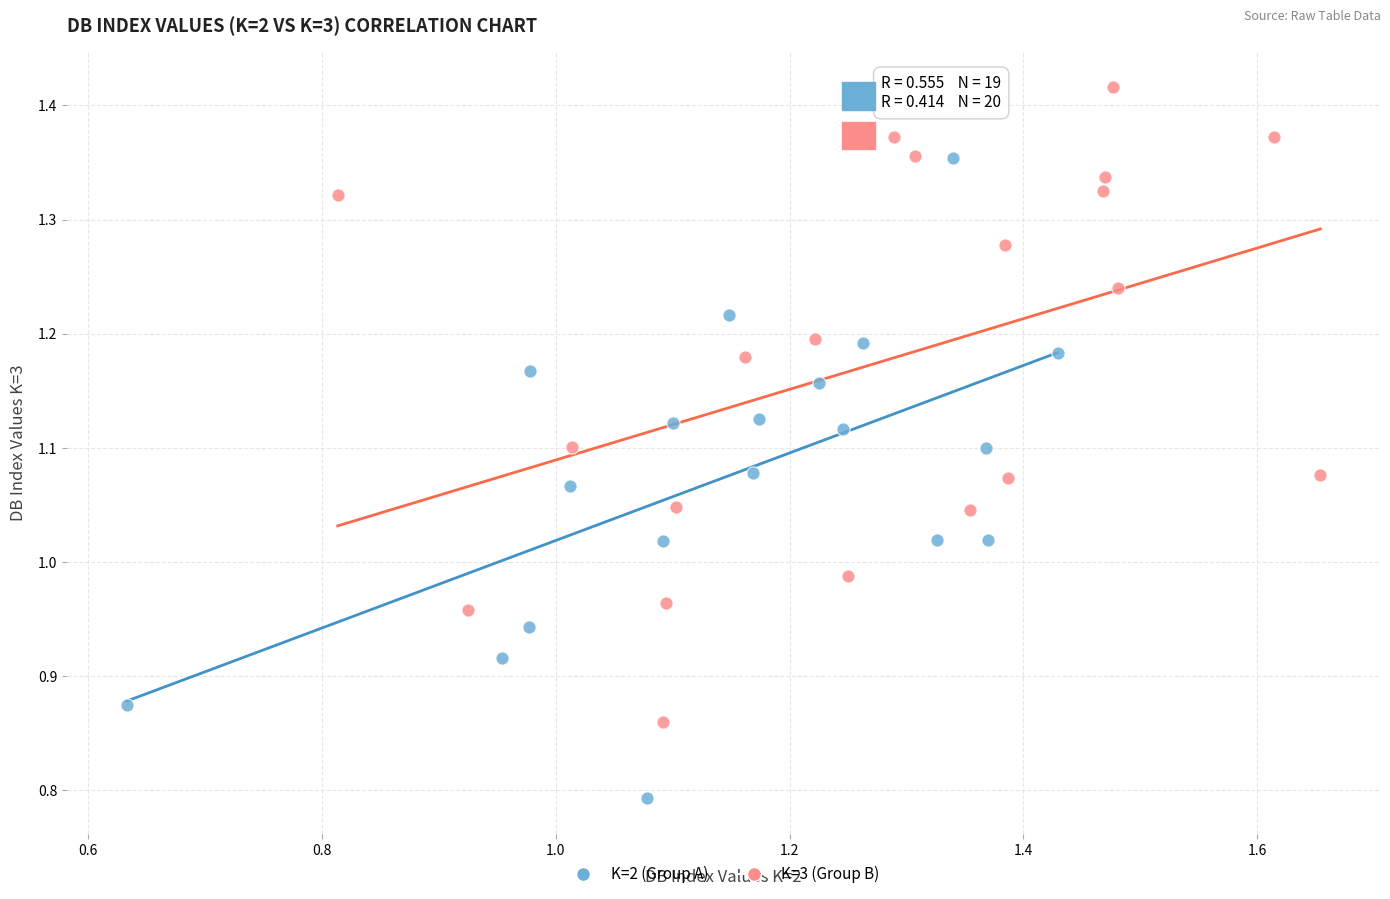

What are all the series names shown in the legend?

K=2 (Group A), K=3 (Group B)